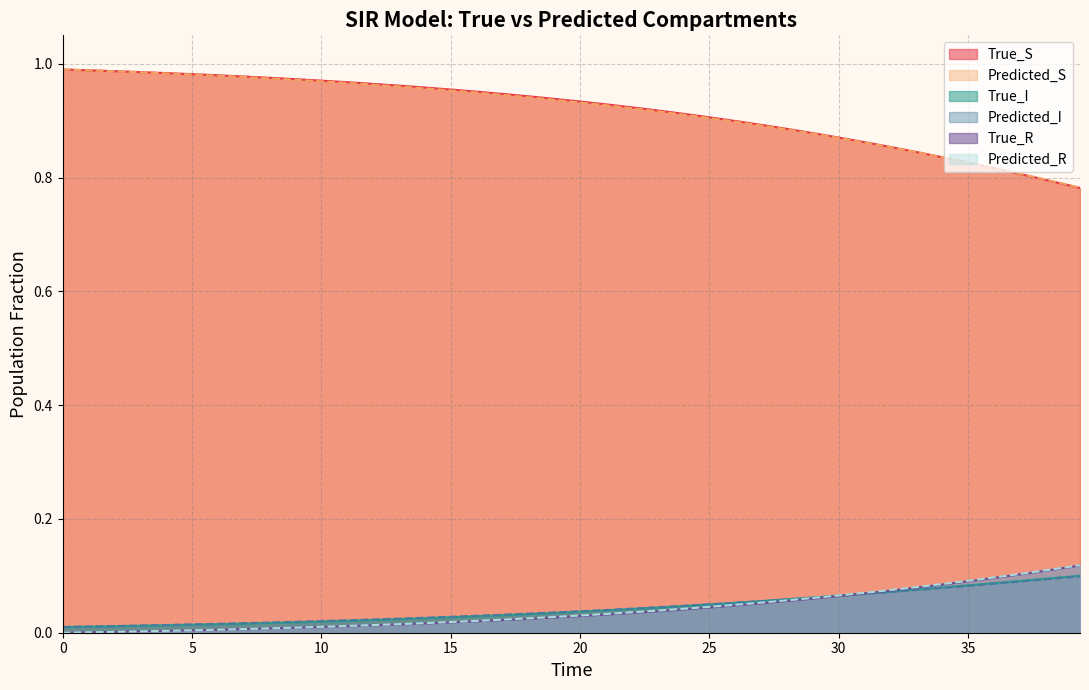

At how many categories does at least one series exceed 0?

40